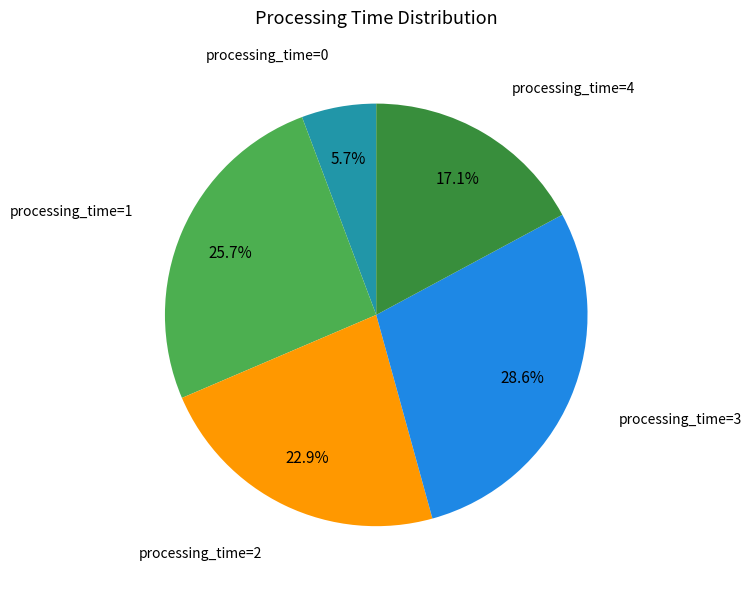

To the nearest percent, what is the difference between the largest and smallest slice percentages?

23%